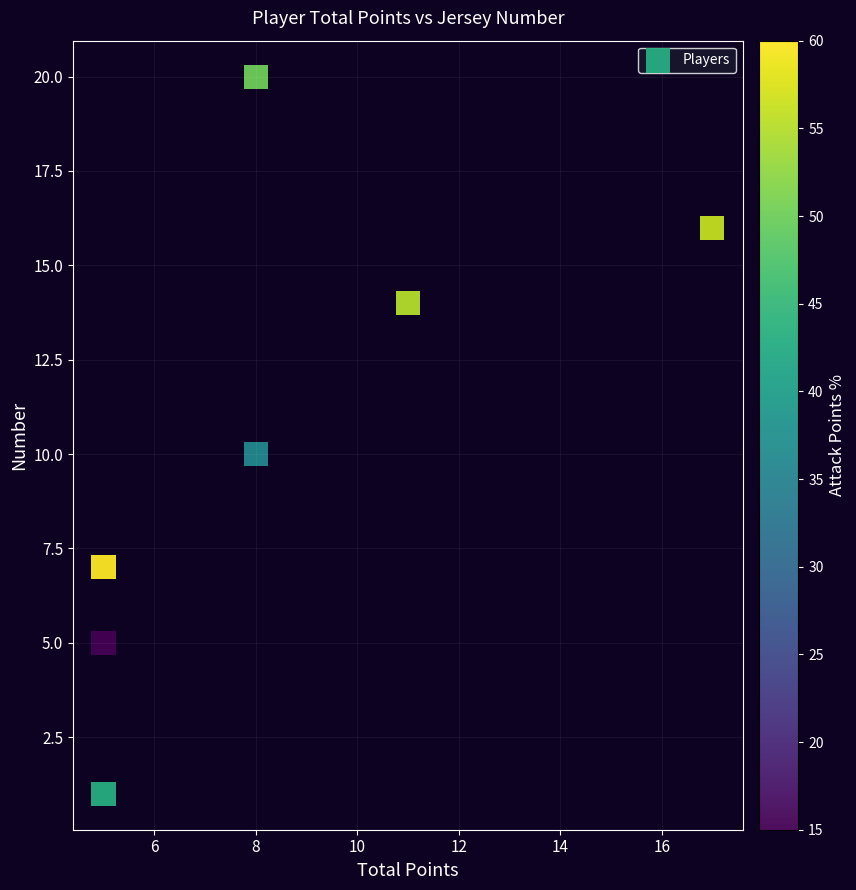

What is the average X value?

8